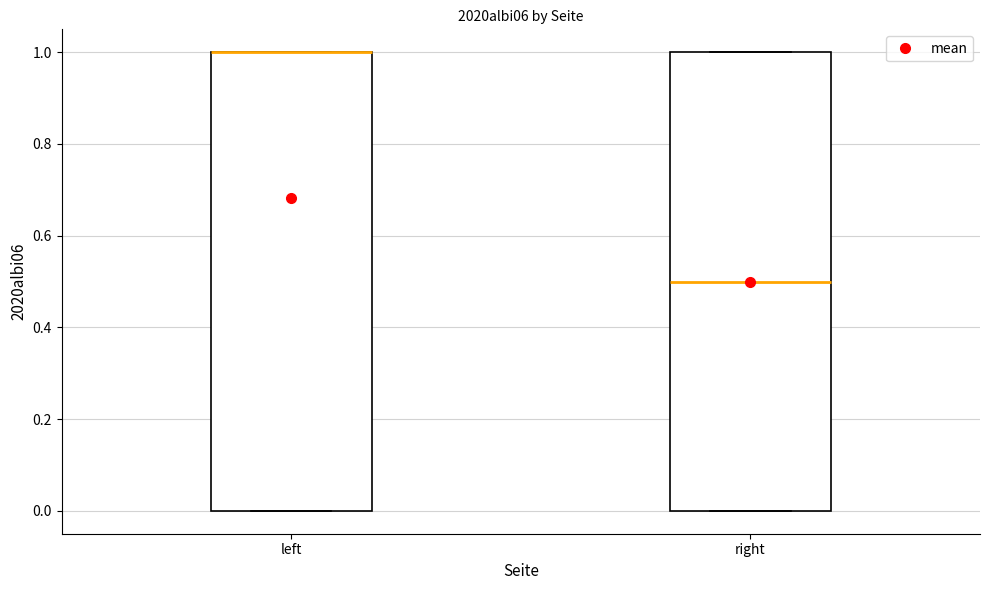

Where is the lower edge of the box for right on the y-axis? The values are not printed on the chart, so give them approximately, as read against the axis.

0.0